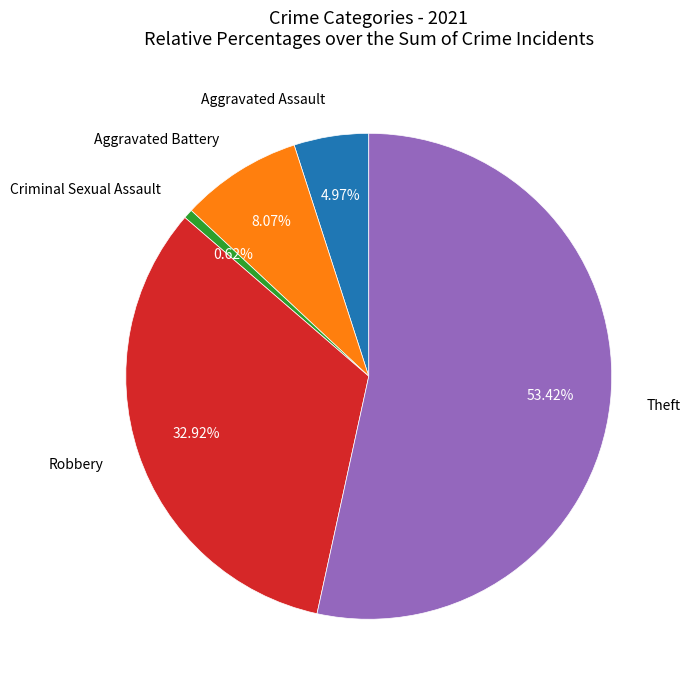

Rank the categories by value from lowest to highest.

Criminal Sexual Assault, Aggravated Assault, Aggravated Battery, Robbery, Theft